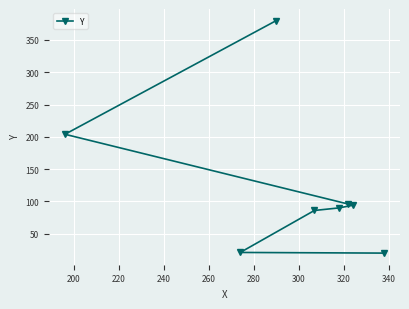

Is this an area chart (filled region under the line)?

No